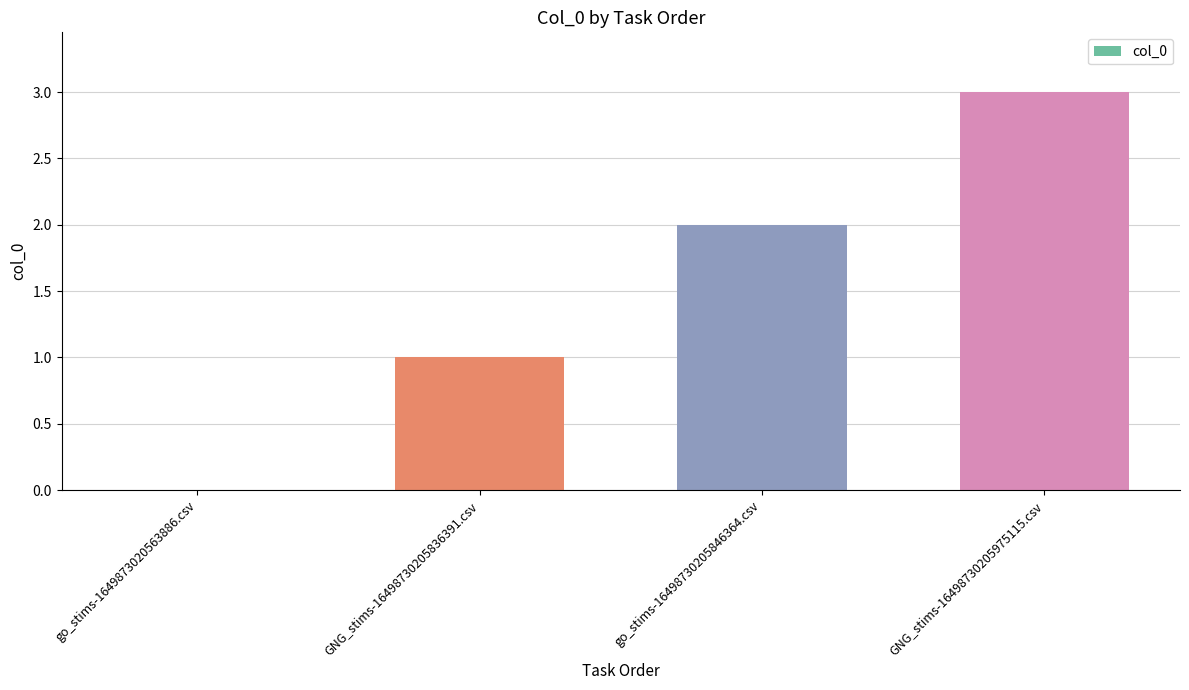

How many categories are shown in the chart?

4